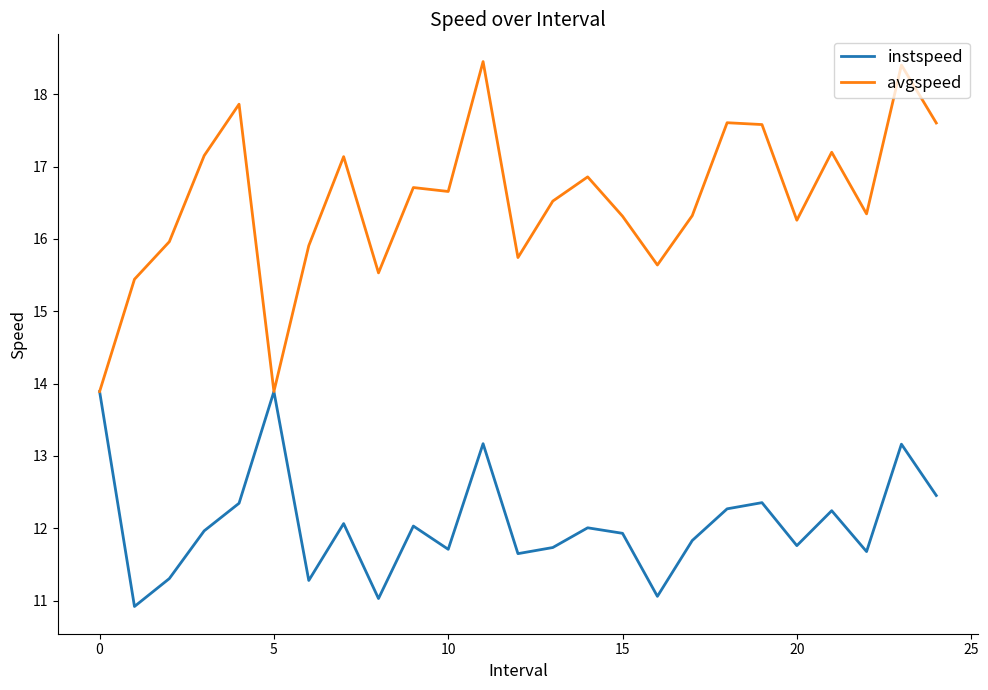

Rank the series by their average value, from lowest to highest.

instspeed, avgspeed